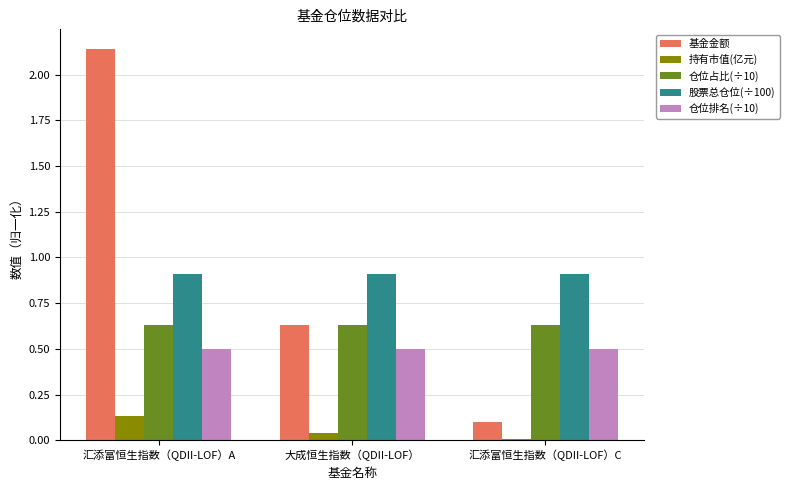

Are the bars grouped side by side (vs. stacked)?

Yes